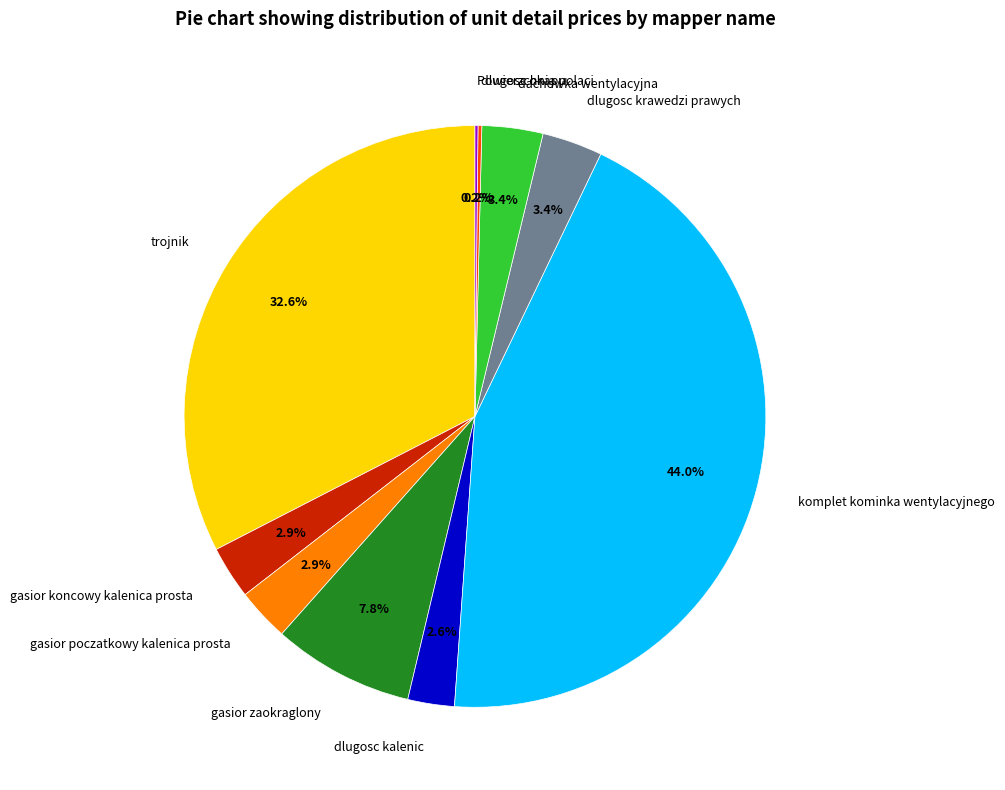

The gasior poczatkowy kalenica prosta slice represents 3% of the pie. True or false?

True